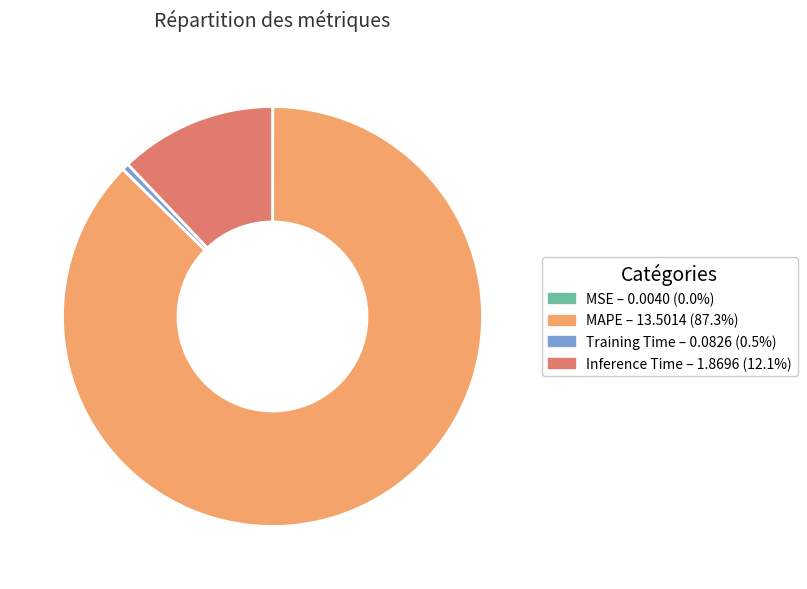

What is the largest slice in the pie chart?

MAPE